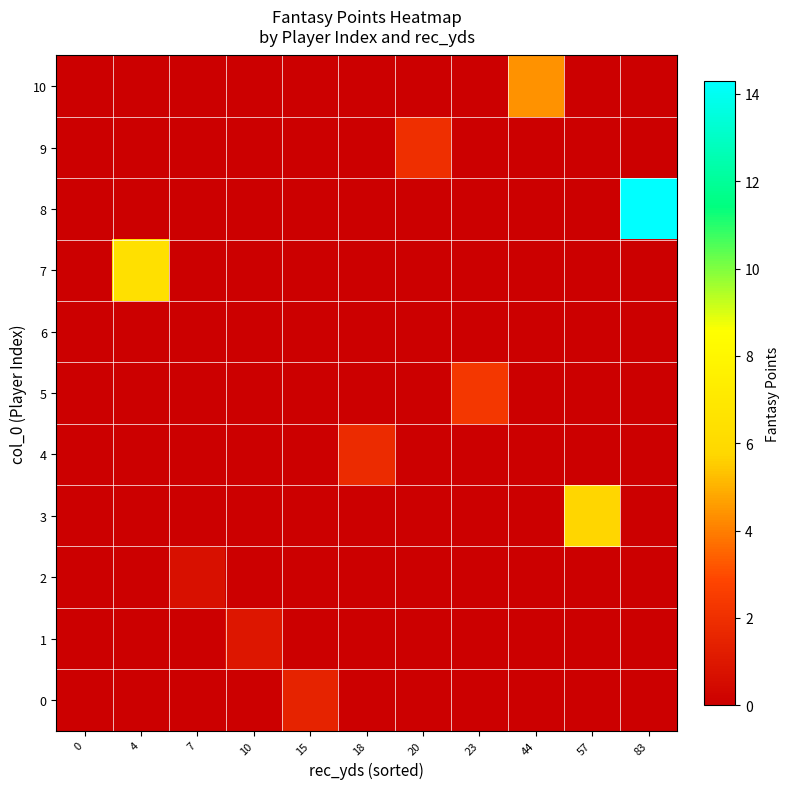

What is the difference between the highest and lowest values at 18?

1.8